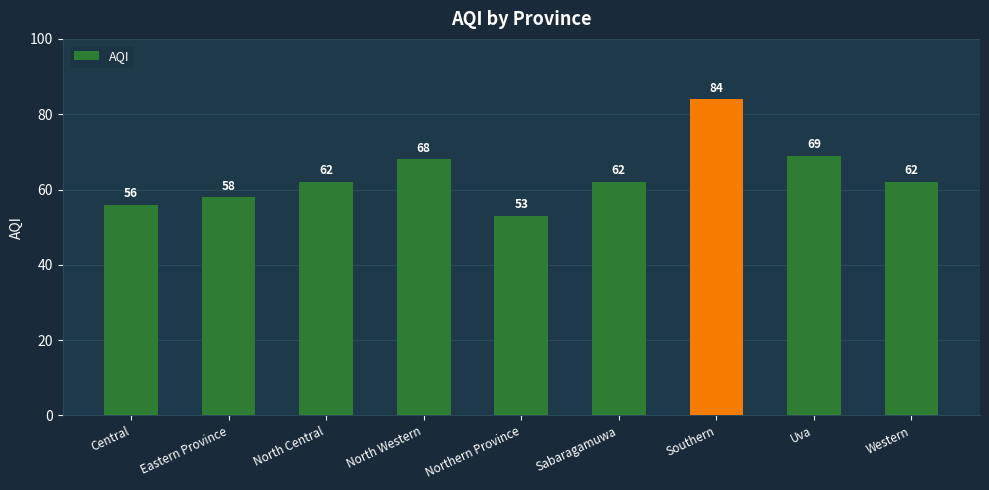

At which category does the chart reach its minimum across all series?

Northern Province